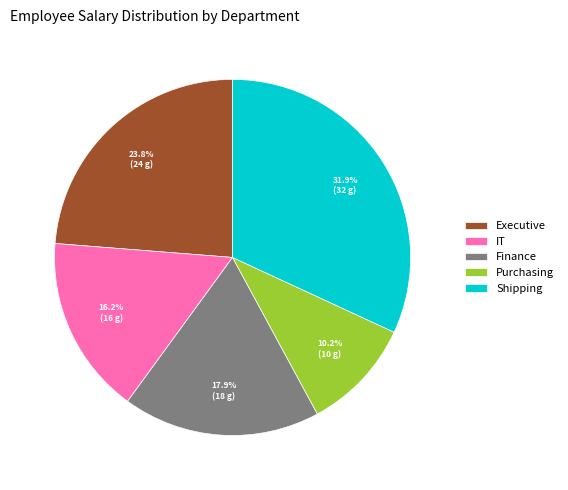

What is the total percentage of Executive and IT?

40.0%